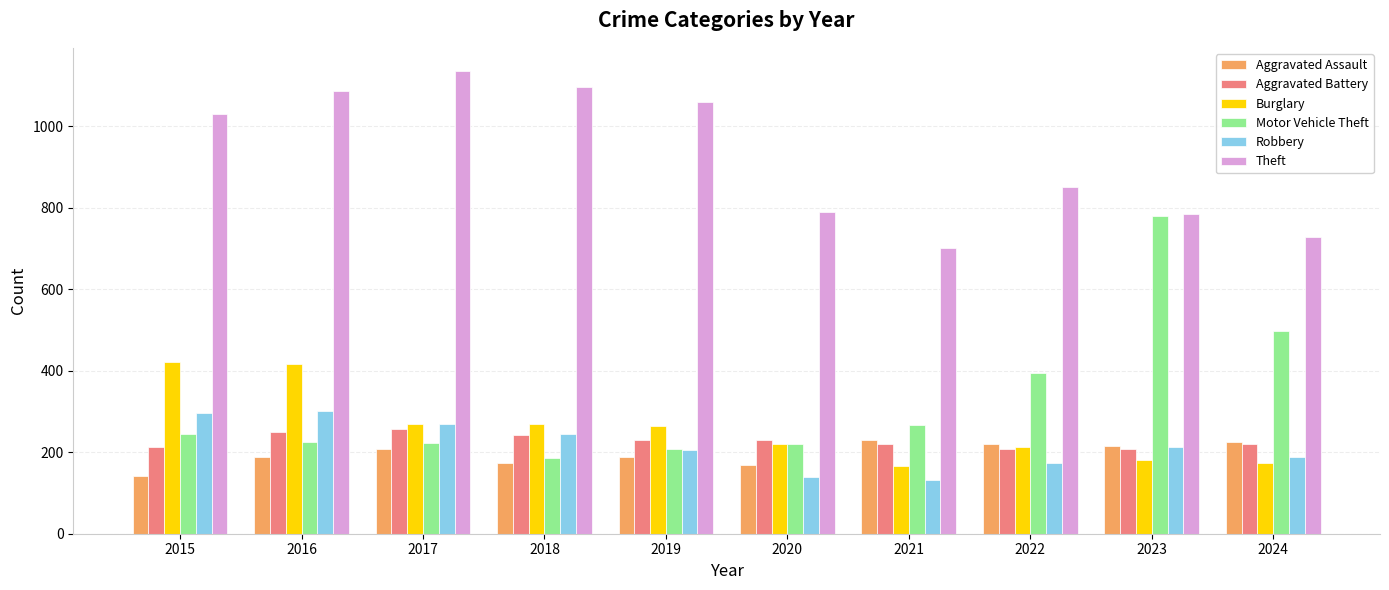

At which category does the chart reach its peak across all series?

2017